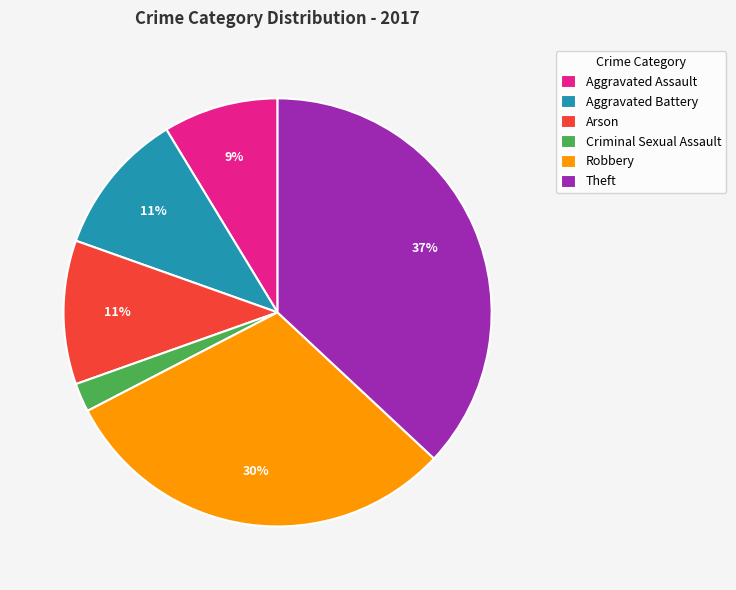

To the nearest percent, what is the average slice percentage?

17%